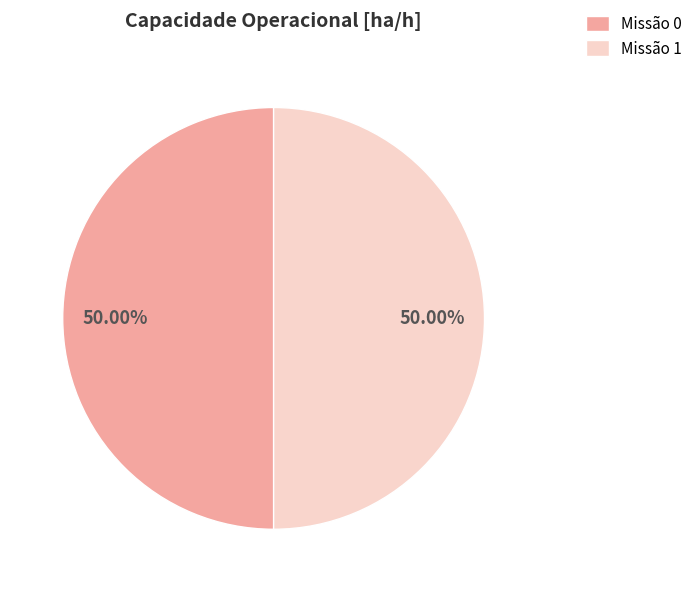

Is the sum of Missão 0 and Missão 1 greater than half?

Yes